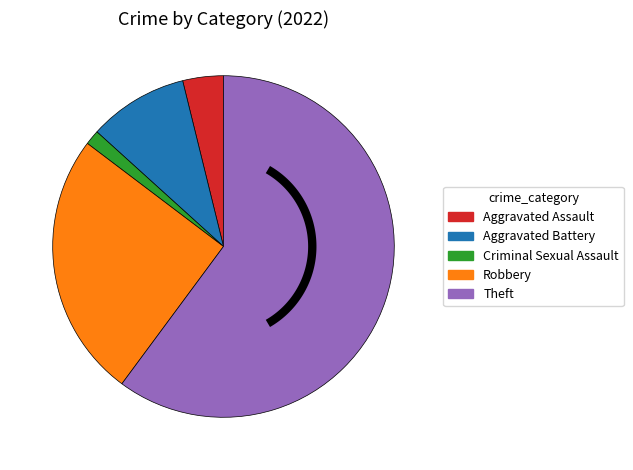

What is the change in value from Criminal Sexual Assault to Theft?

+168